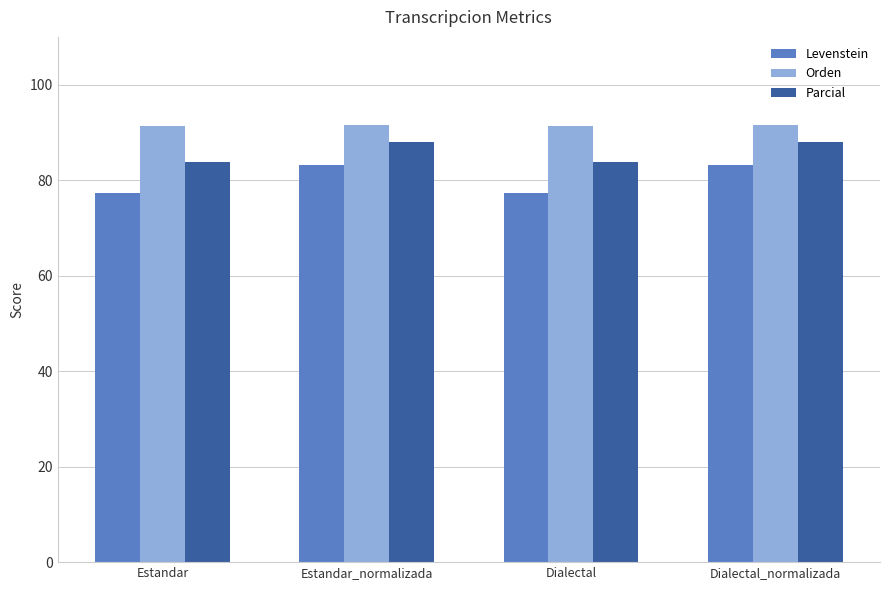

What position from the left is Dialectal_normalizada?

4